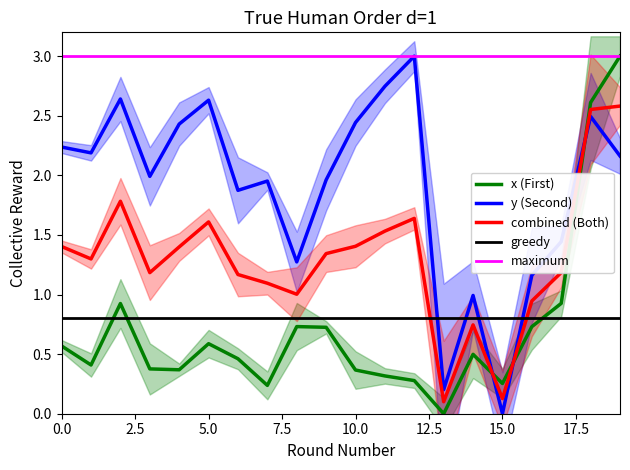

Between which two adjacent categories do x and y first intersect?

14 and 15